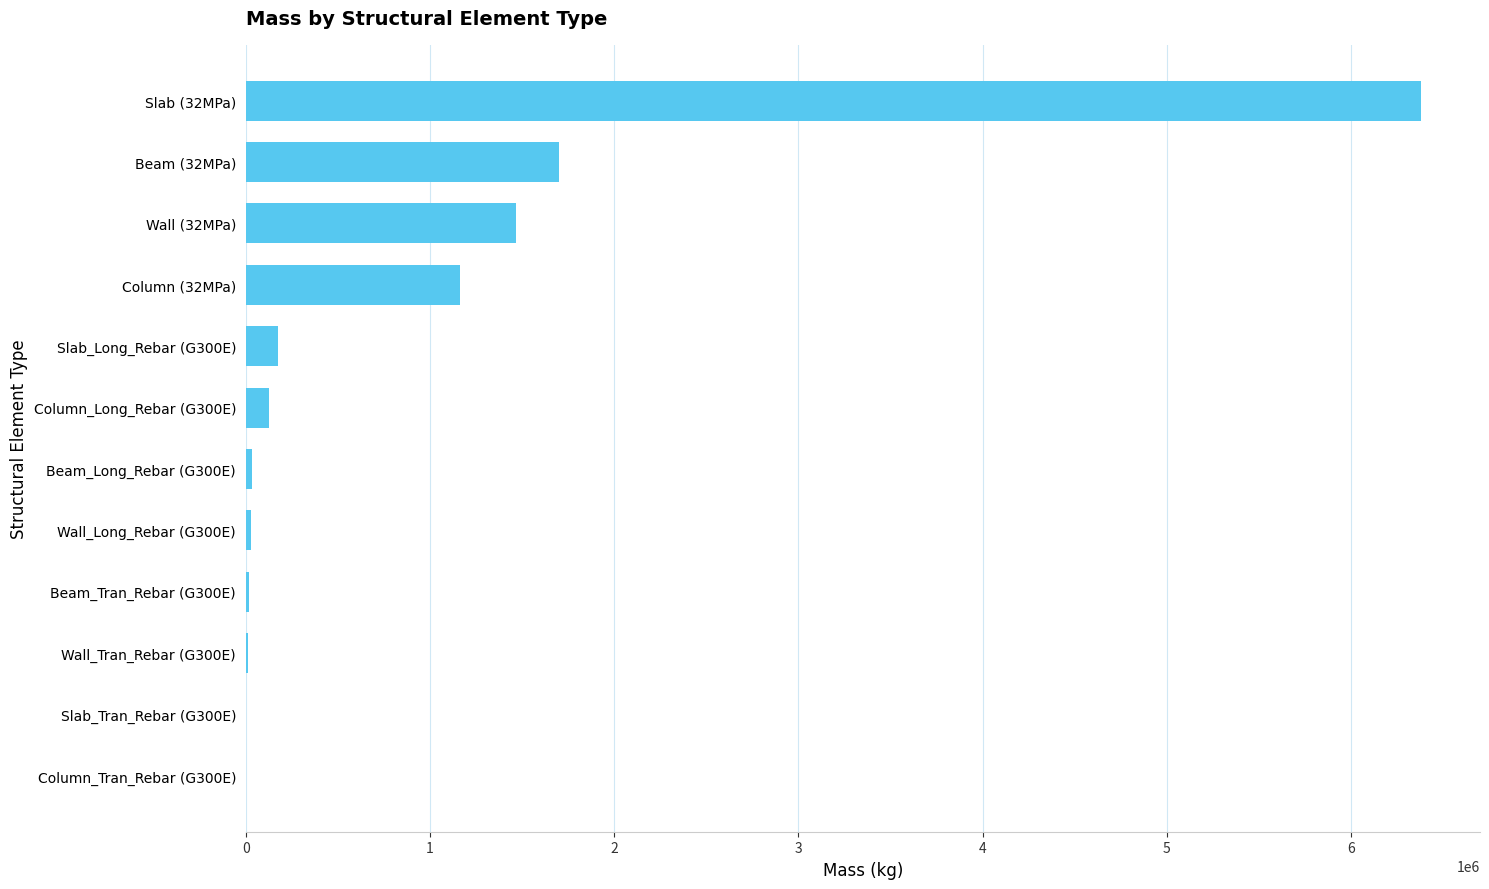

How many series are shown in this chart?

1